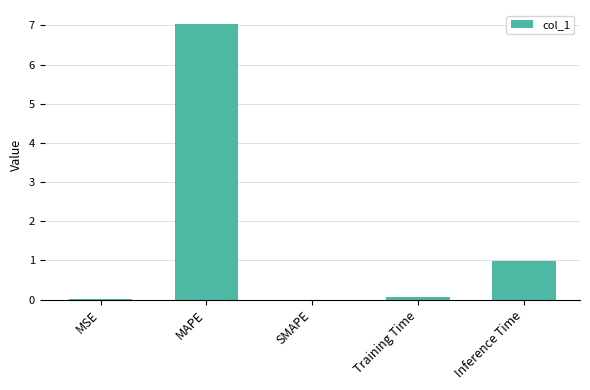

True or false: the data shows 1.0 at Inference Time.

True